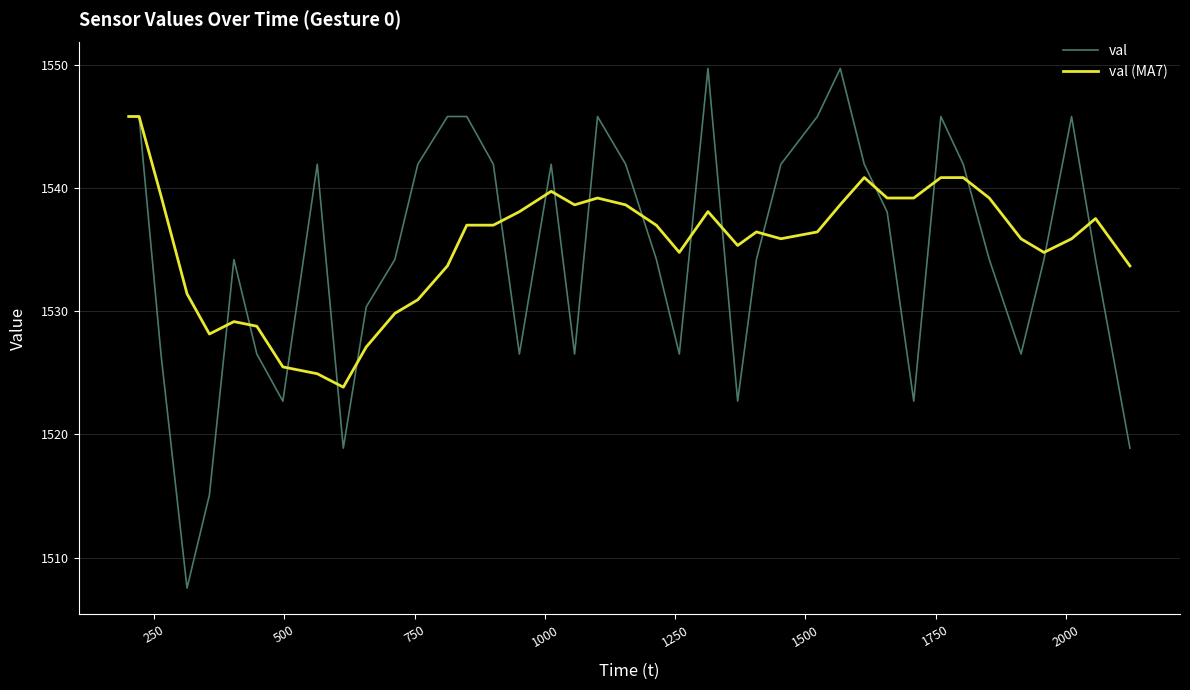

What is the highest value of the val series?

1549.7